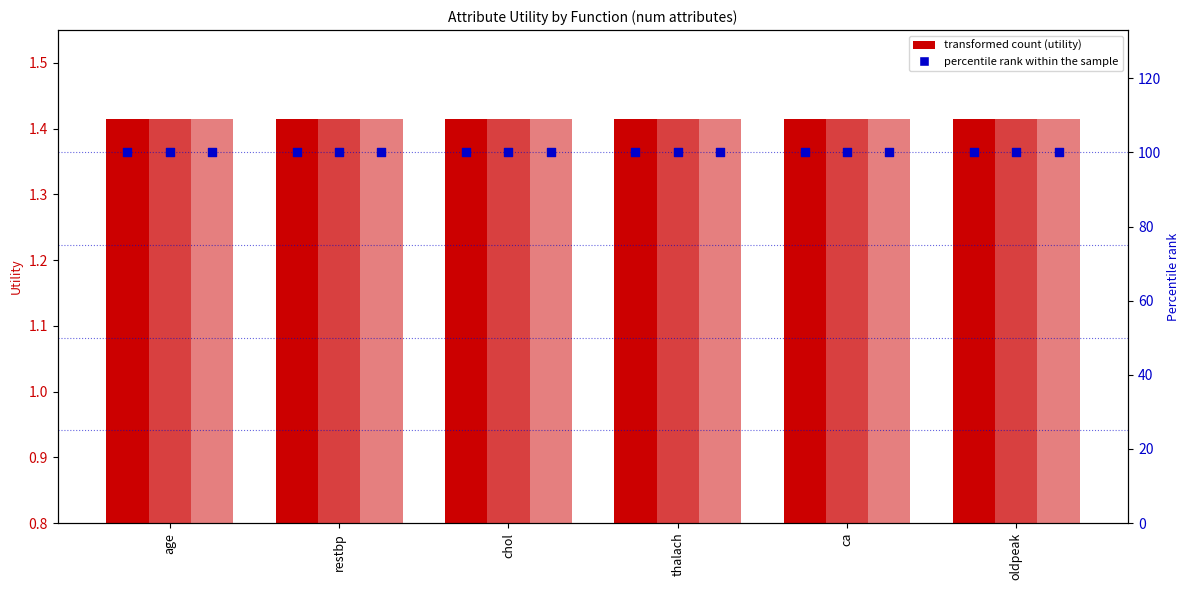

At how many categories does at least one series exceed 40?

6